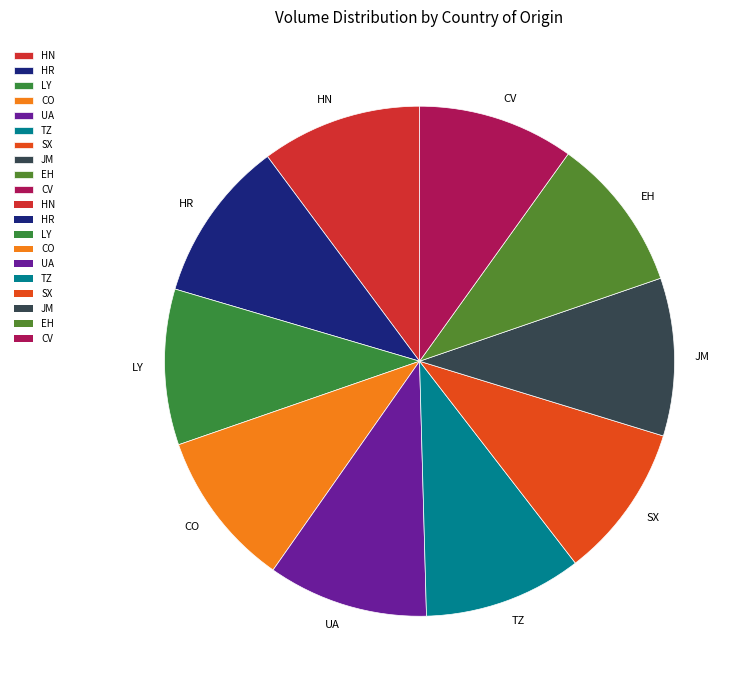

What is the ratio of the value at CO to the value at SX?

1.0